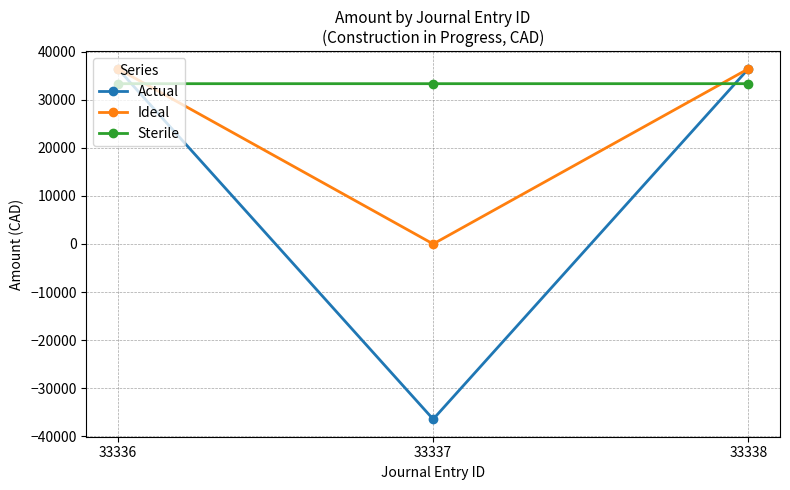

What is the value of the Ideal point at the 3rd from the left?

36449.3